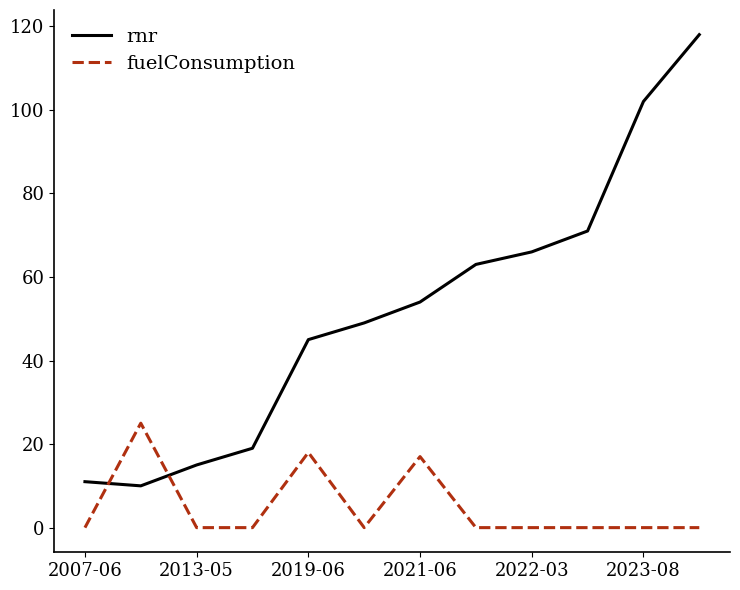

Which series has the largest total across all categories?

rnr